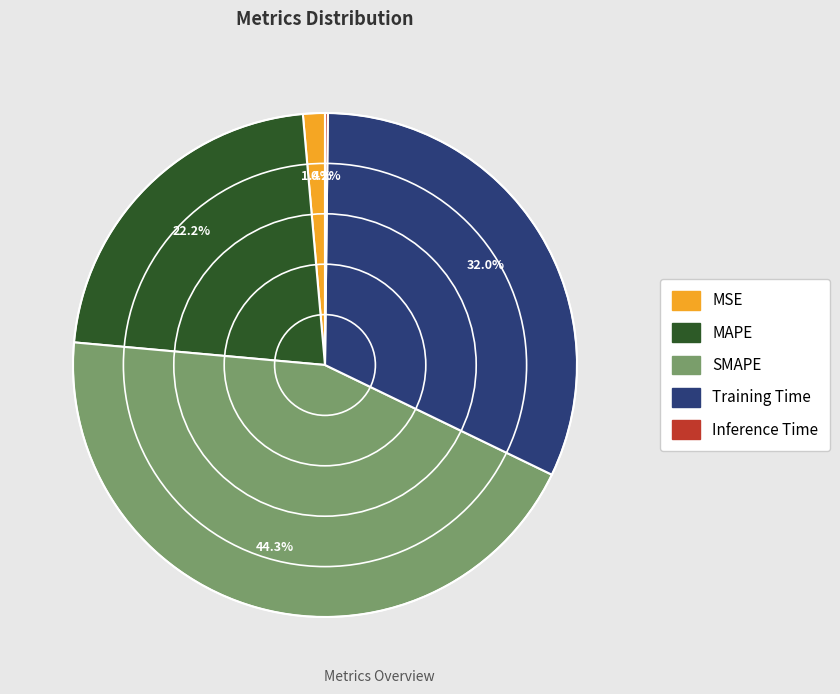

Is there a majority slice in this chart?

No